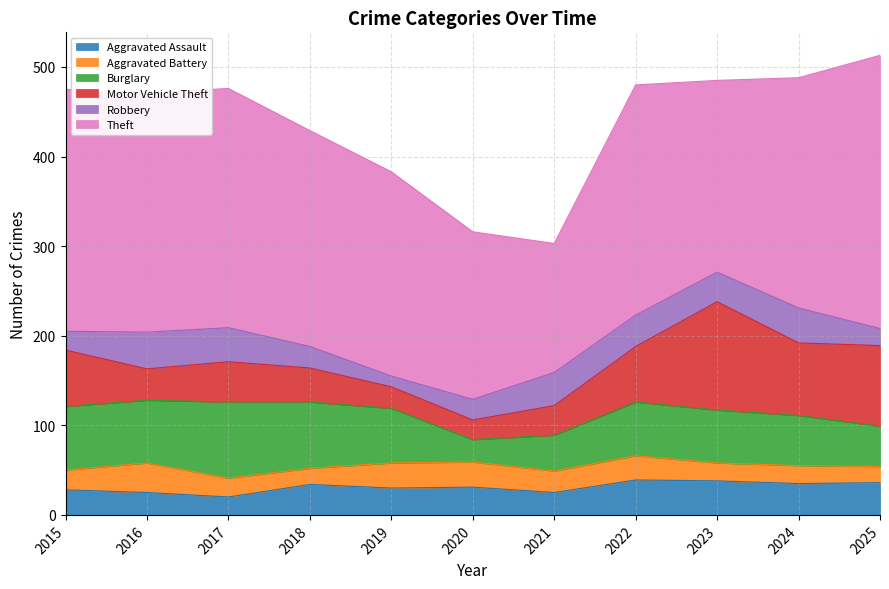

What is the average value of the Aggravated Assault series?

31